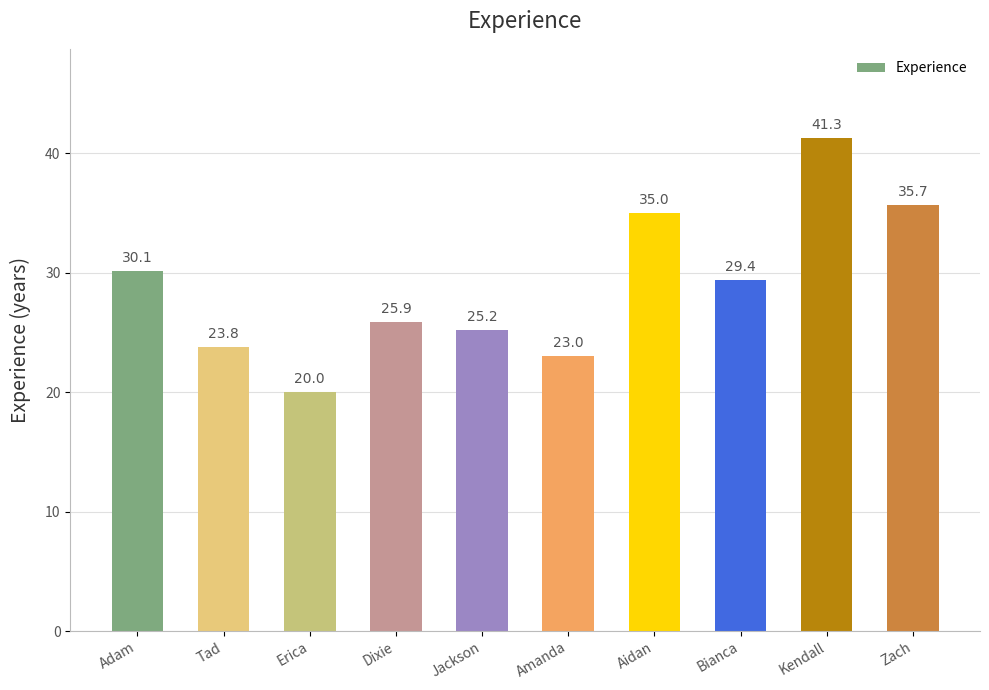

At which category does the chart reach its peak across all series?

Kendall